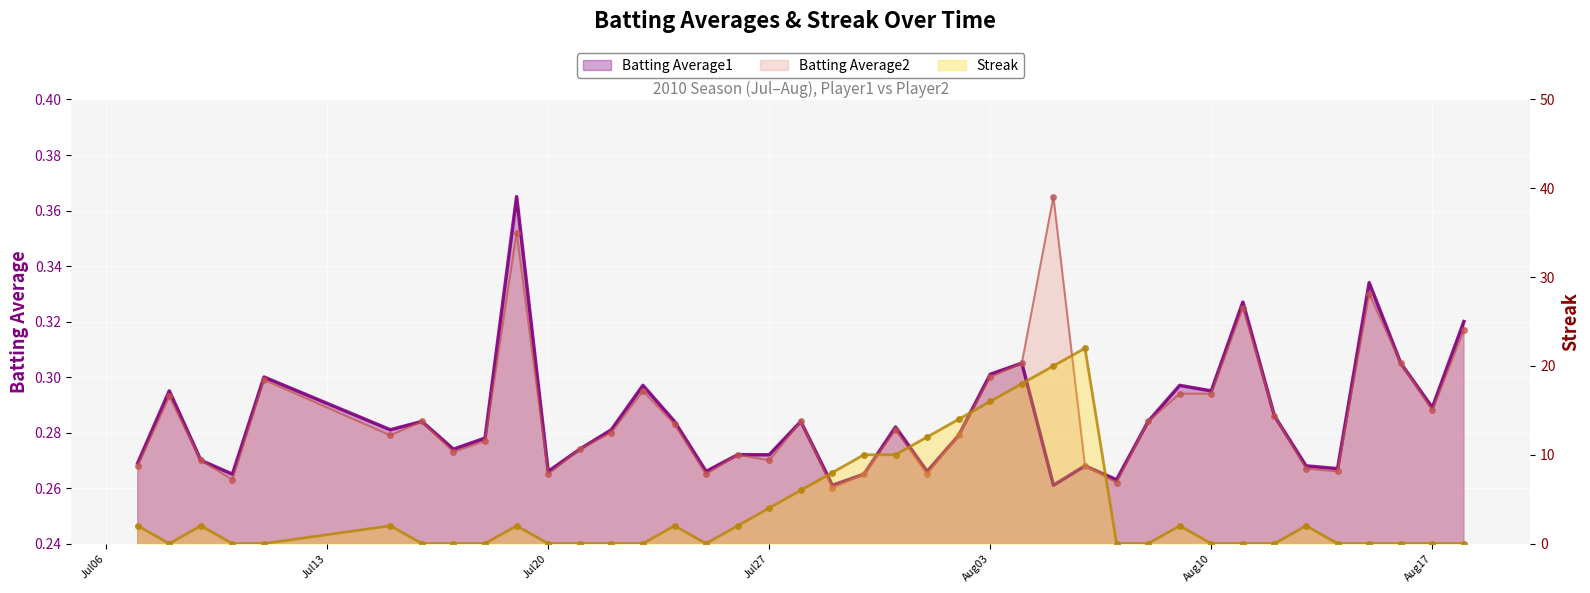

What position from the left is 2010-08-09?

31